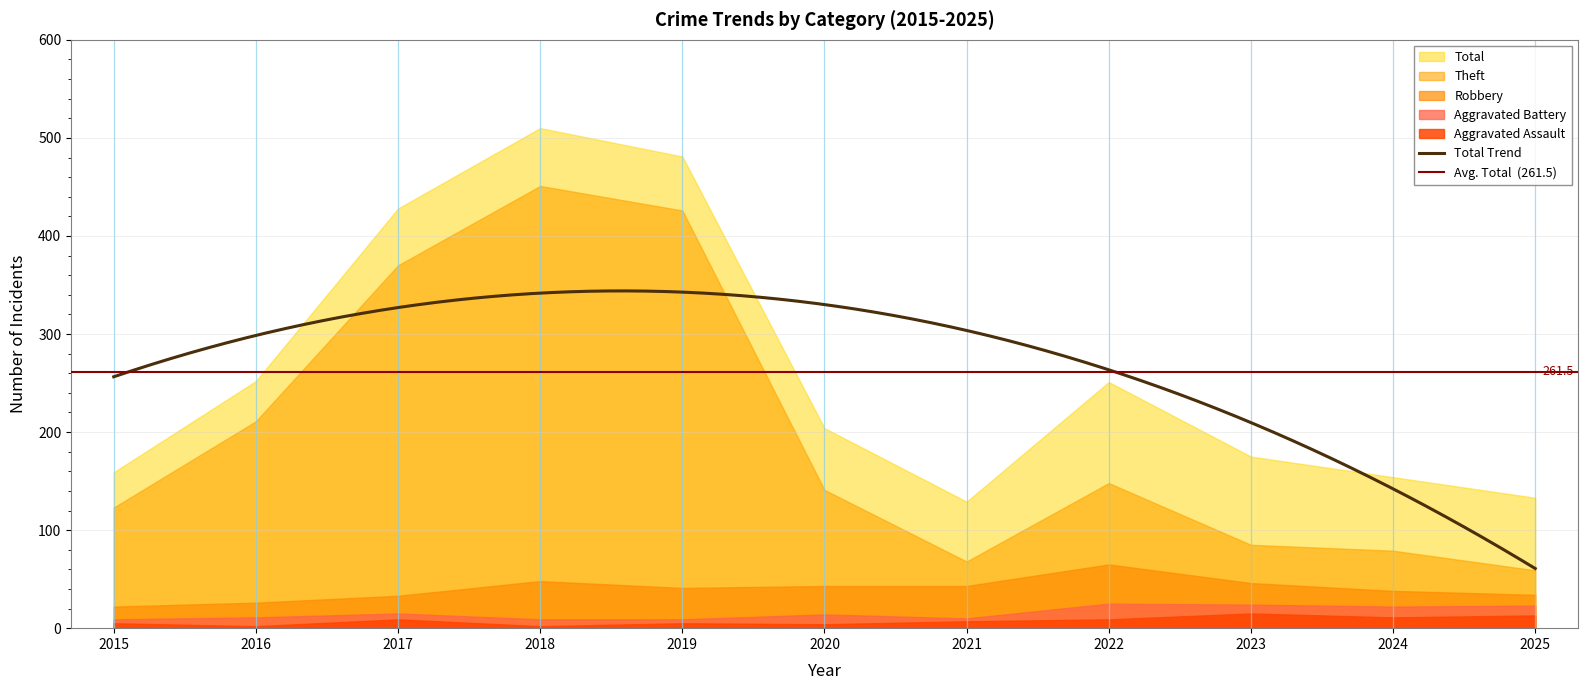

Between 2016 and 2019, which is larger?

2019